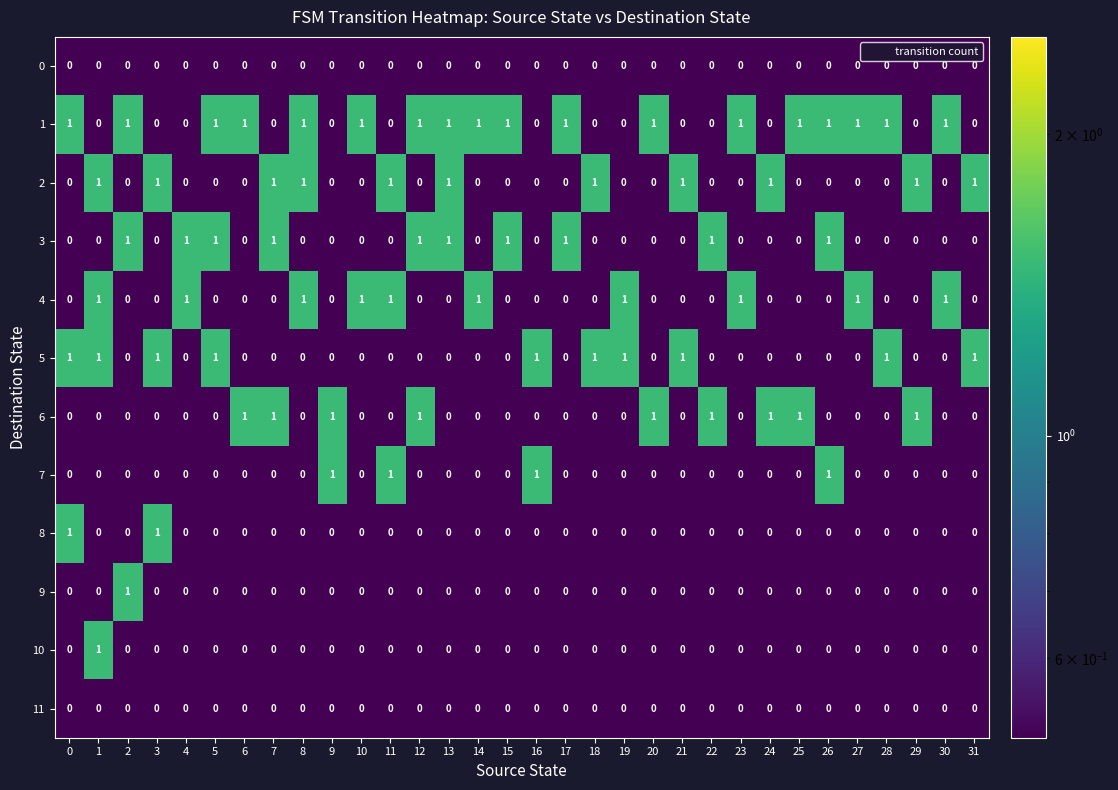

Is the value of 11 at 13 greater than the value of 1 at 14?

No